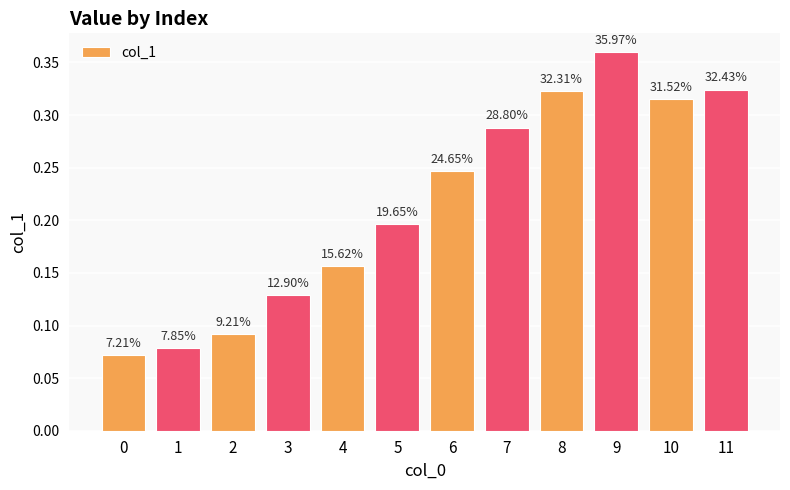

Which has a higher value, 1 or 8?

8